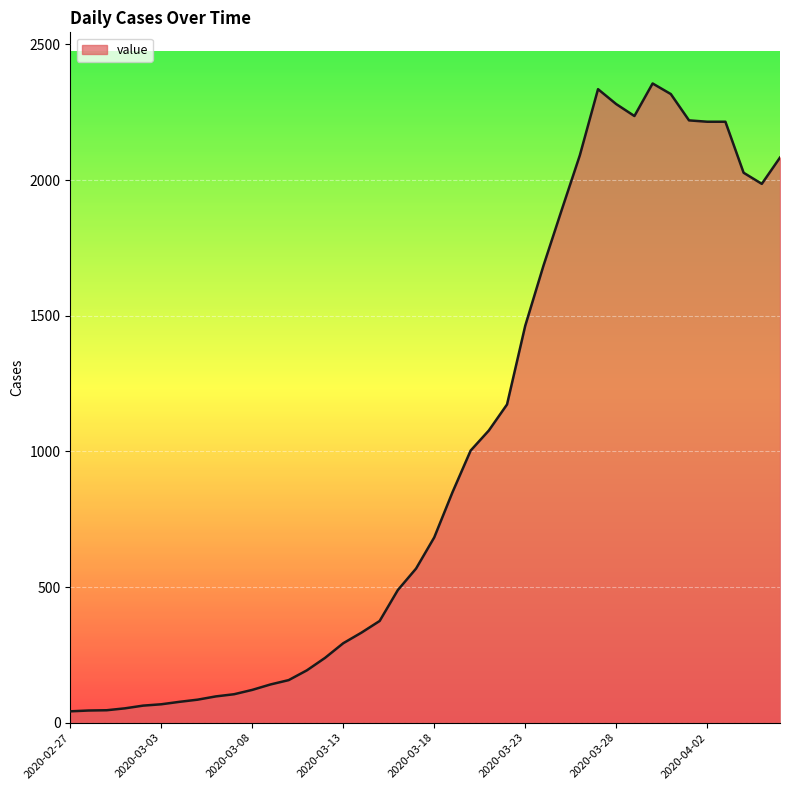

What is the difference between the maximum and minimum values?

2314